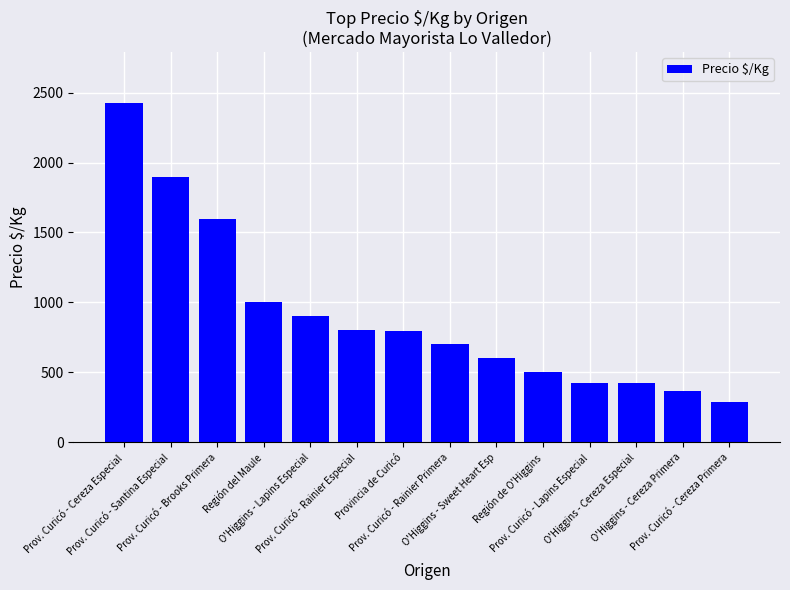

Is it true that the value at Prov. Curicó - Cereza Primera is 411.0?

False